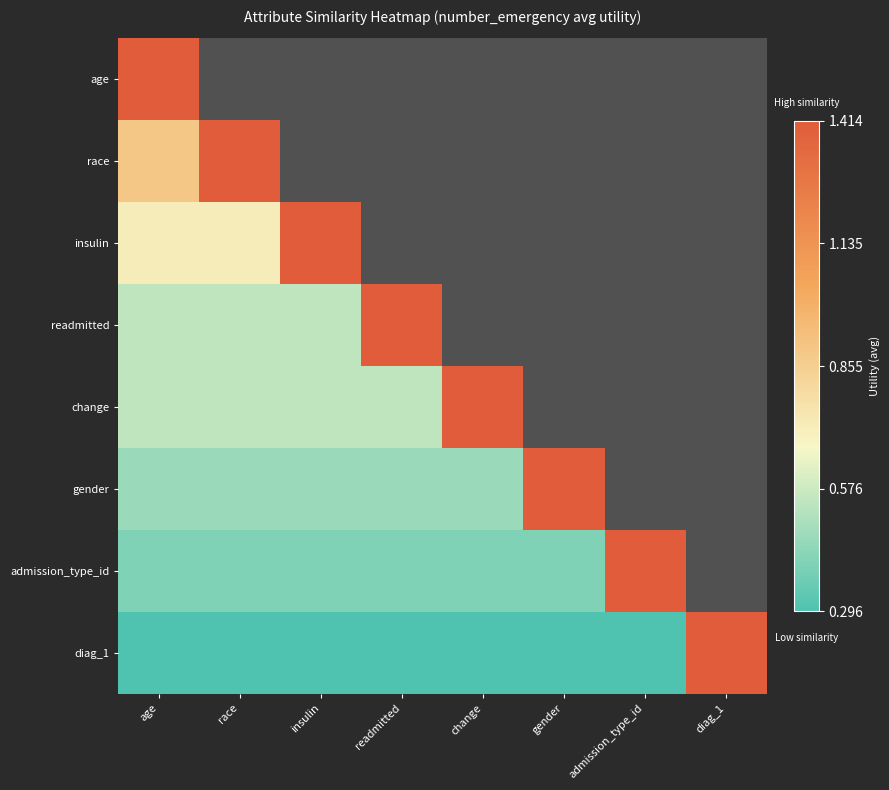

How many data points in change are less than 1?

4